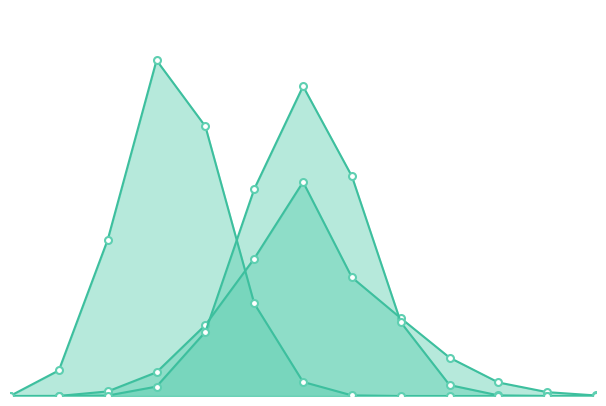

Reading left to right, list all the values displayed in this chart.

Secuencial aleatorio: 0	1	51	265	792	1534	2389	1324	869	428	151	43	6
Matula: 0	0	5	105	716	2310	3458	2453	824	122	7	0	0
Welsh-Powell: 0	286	1744	3748	3010	1033	157	7	0	0	0	0	0